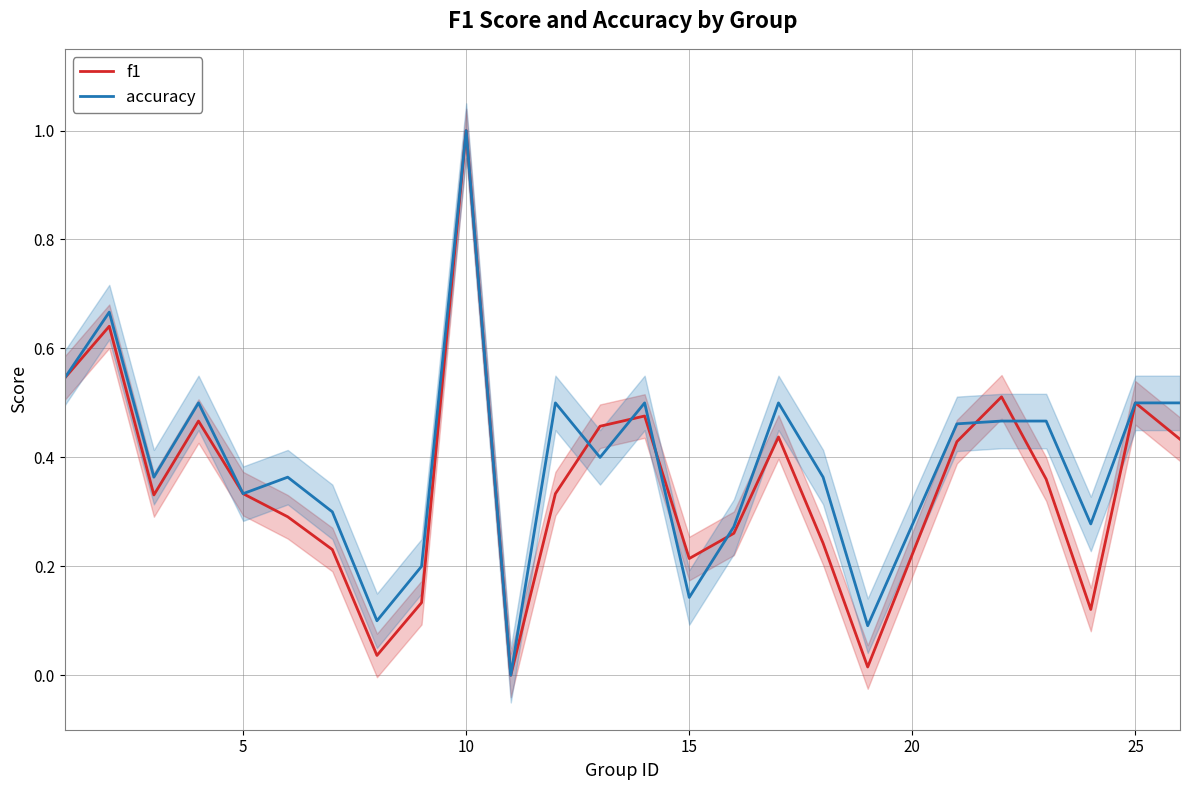

Does the chart have visible grid lines?

Yes